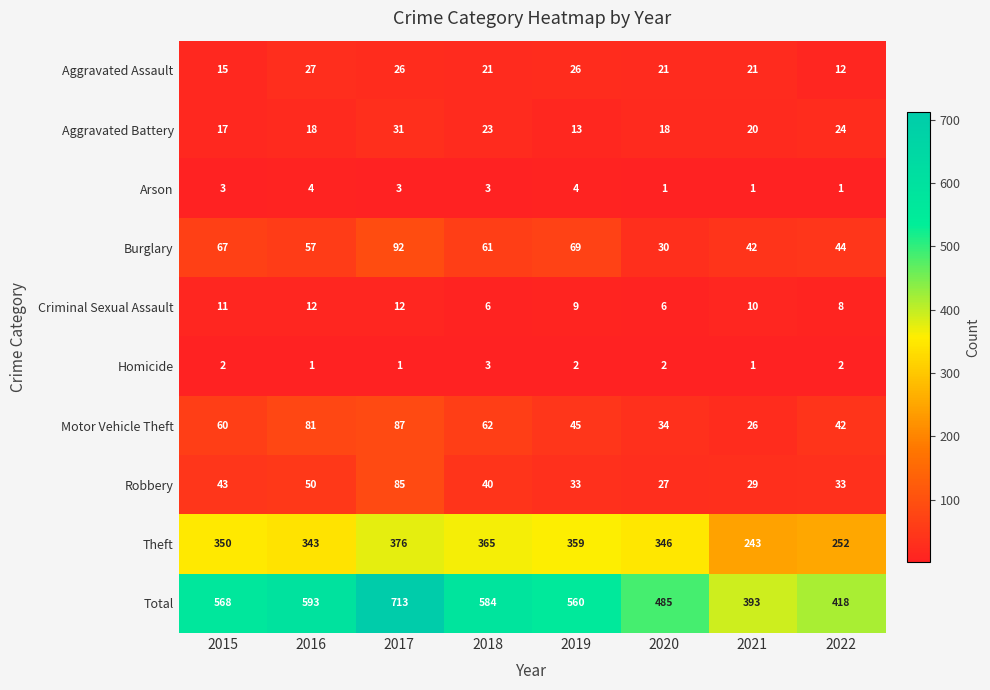

At which label does Robbery first exceed 40?

2015